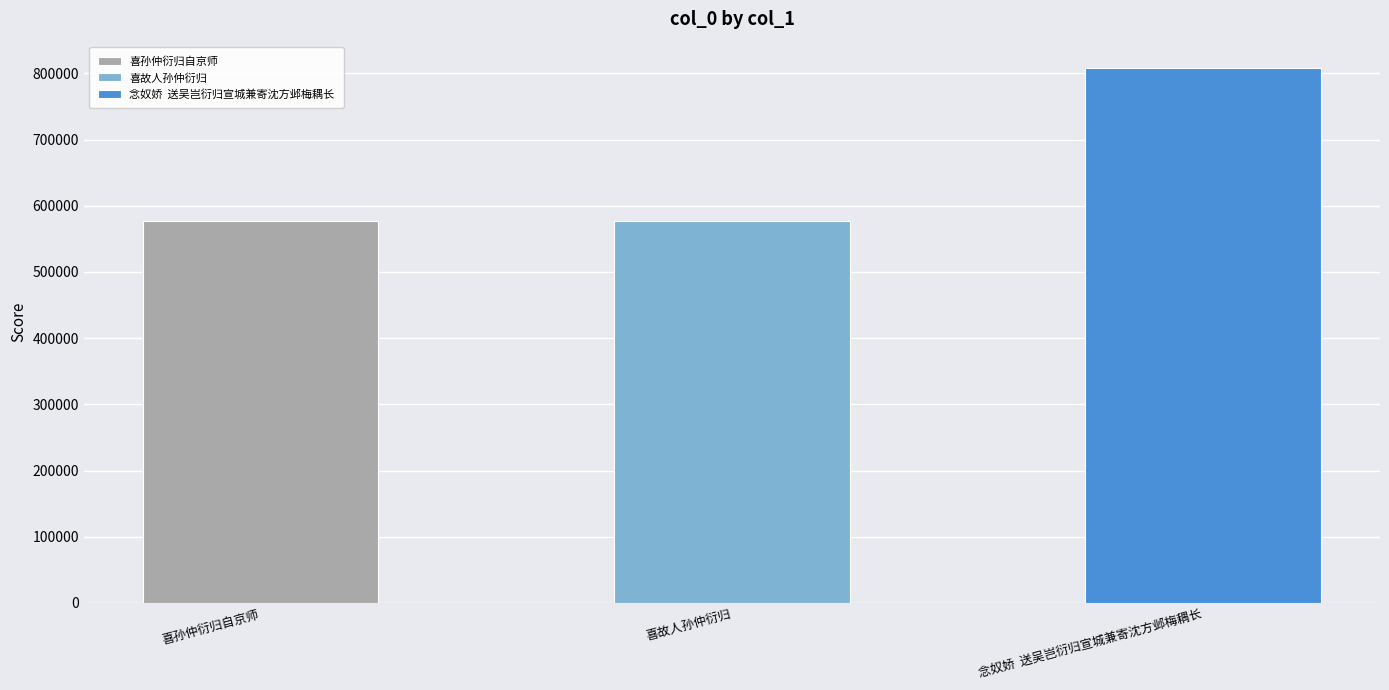

The chart shows a value of 770266 at 喜孙仲衍归自京师. True or false?

False